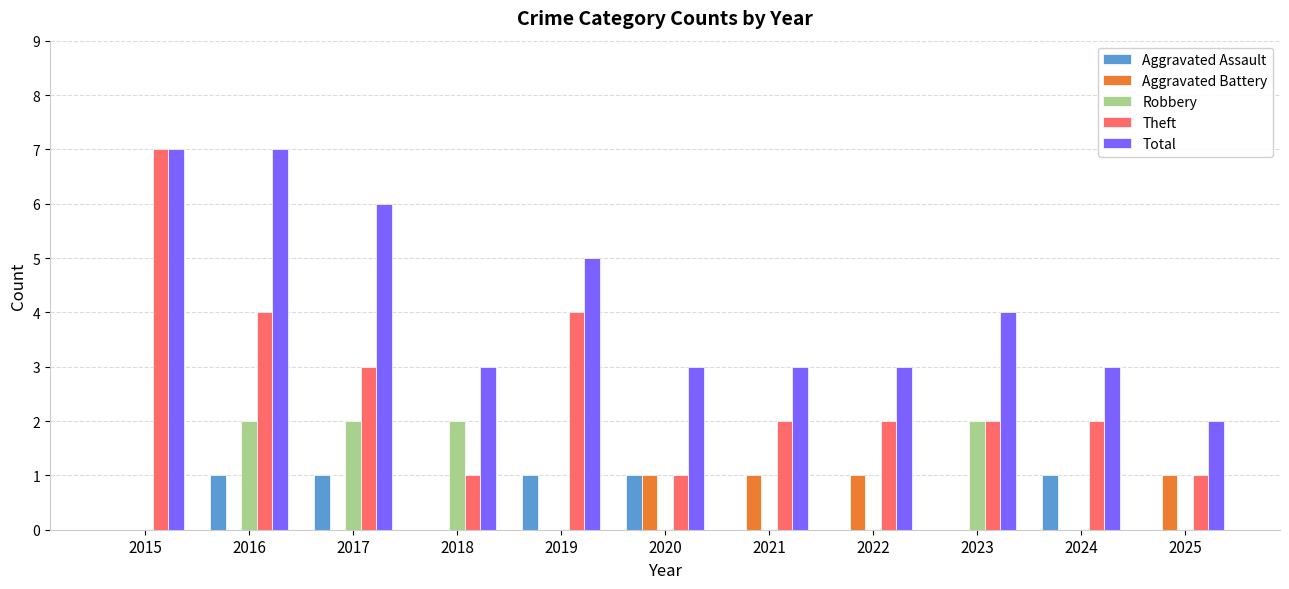

Is it true that Robbery equals 0 at 2019?

True